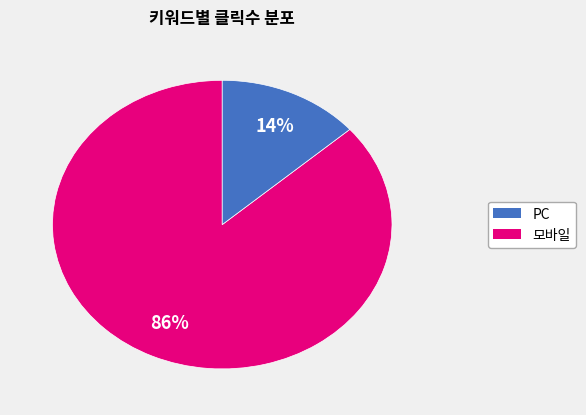

To the nearest percent, what is the average slice percentage?

50%